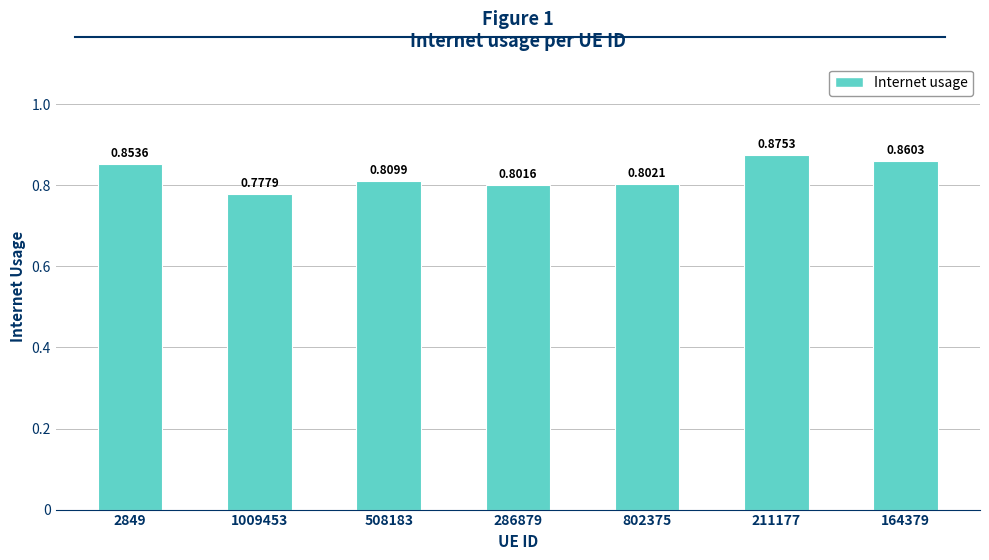

List the labels in order of value, smallest first.

1009453, 286879, 802375, 508183, 2849, 164379, 211177